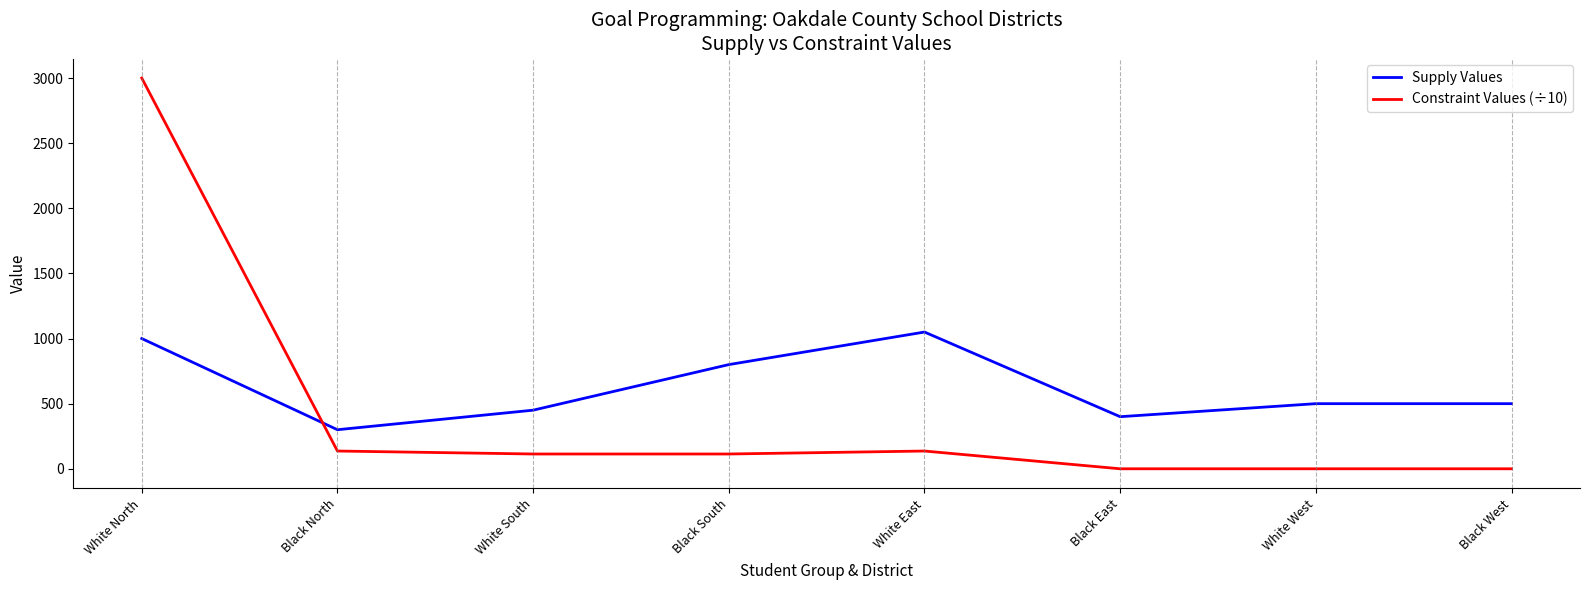

True or false: Supply Values has more than 0 interior local peaks.

True